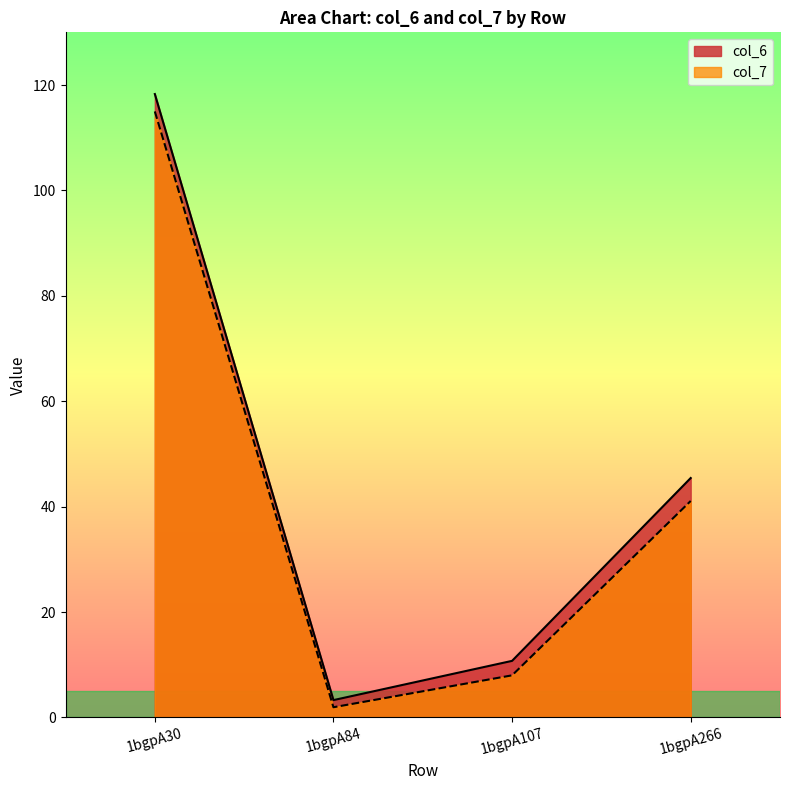

The col_6 series shows 72.4 at 1bgpA30. True or false?

False